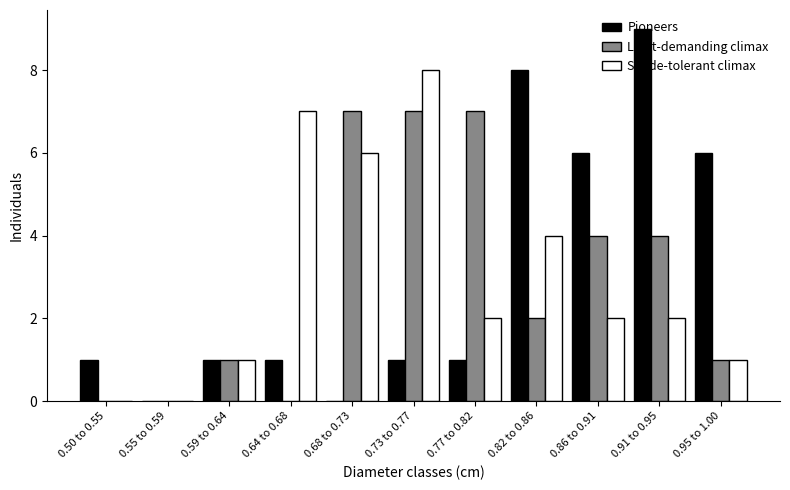

What is the sum of all Light-demanding climax values?

33